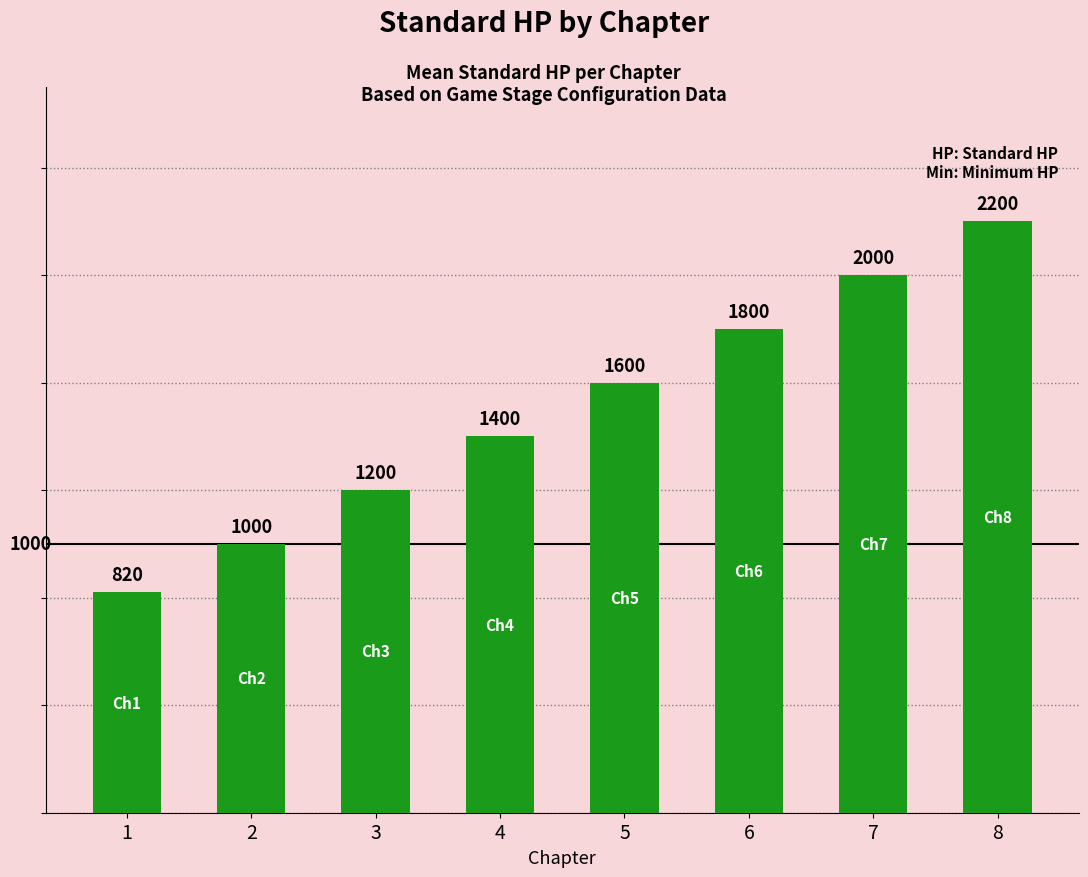

The value at 4 is 686. True or false?

False